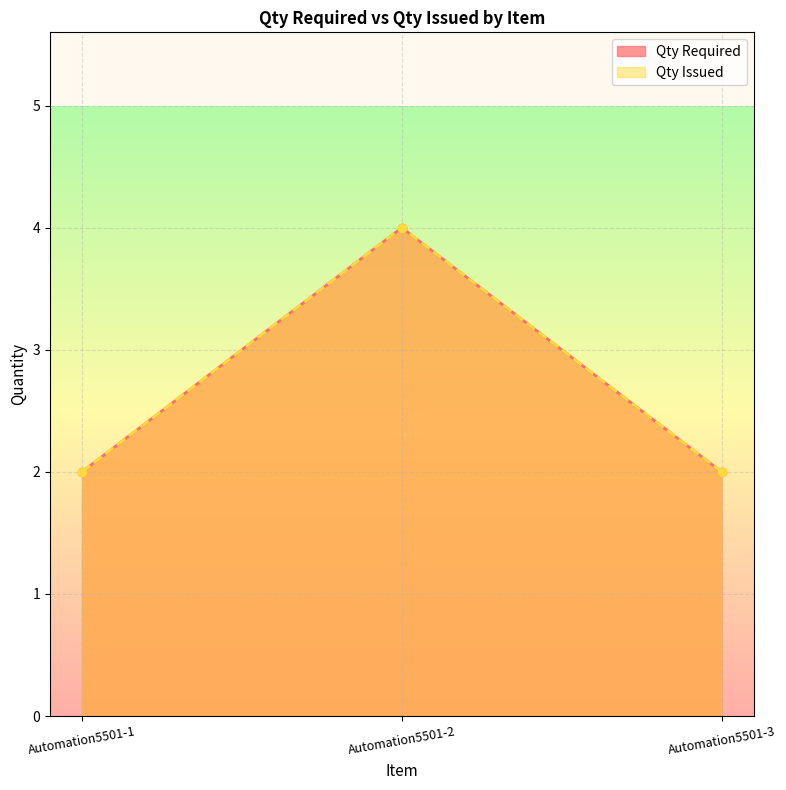

At which category does the chart reach its peak across all series?

Automation5501-2